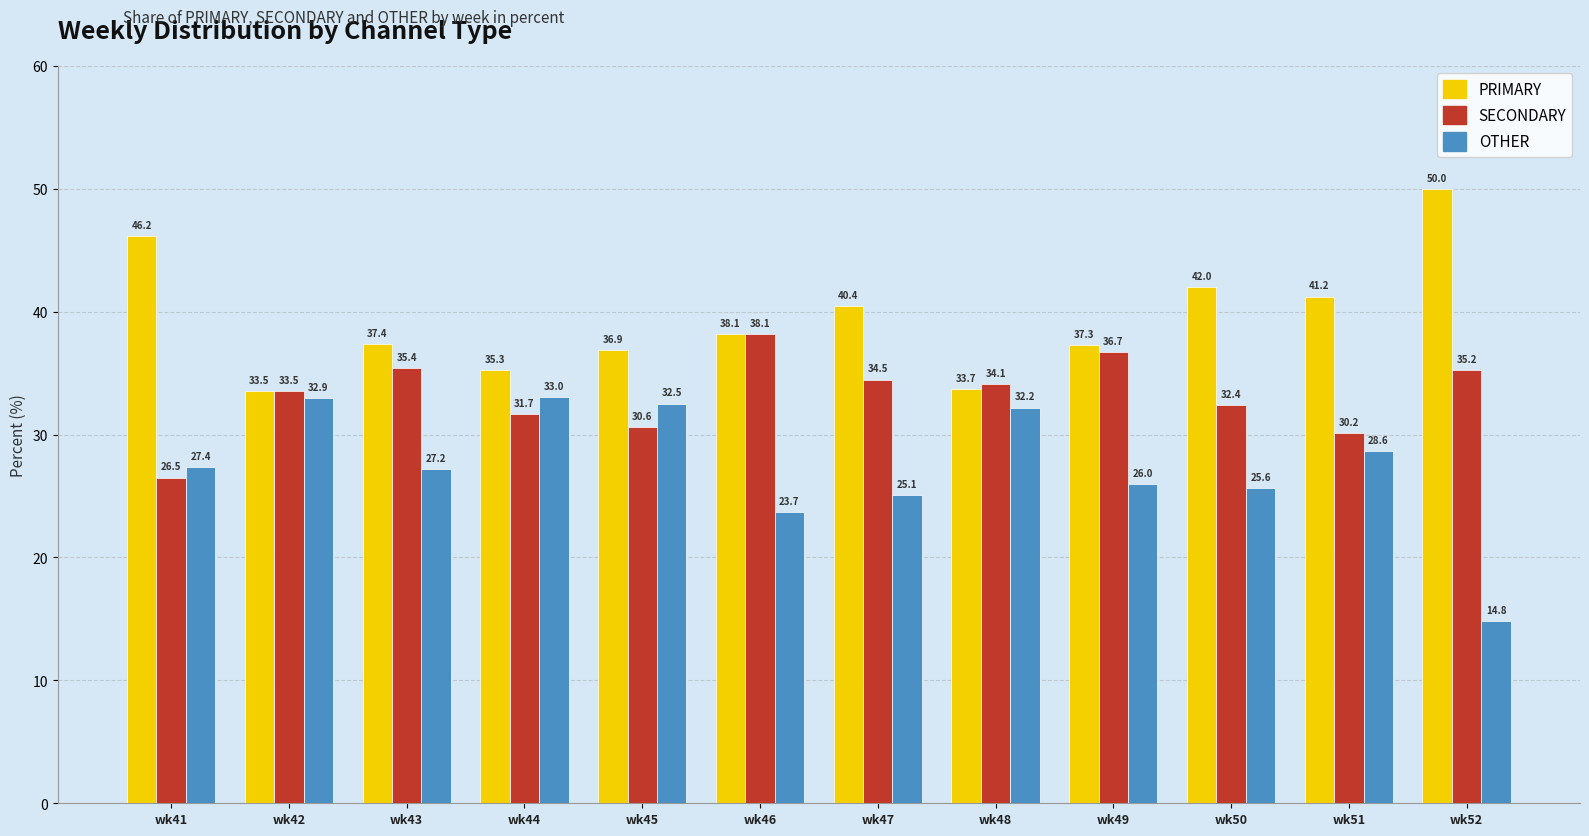

What is the lowest value of the PRIMARY series?

33.5